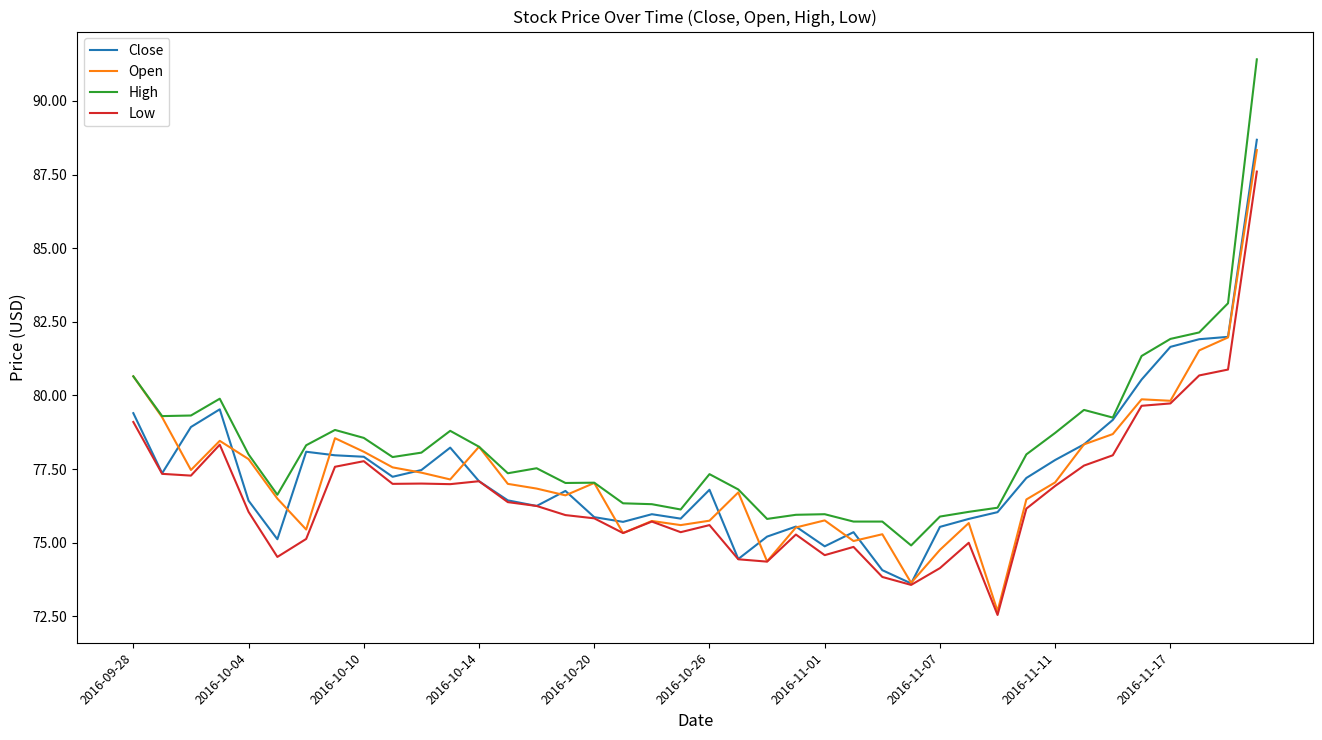

What are all the series names shown in the legend?

Close, Open, High, Low